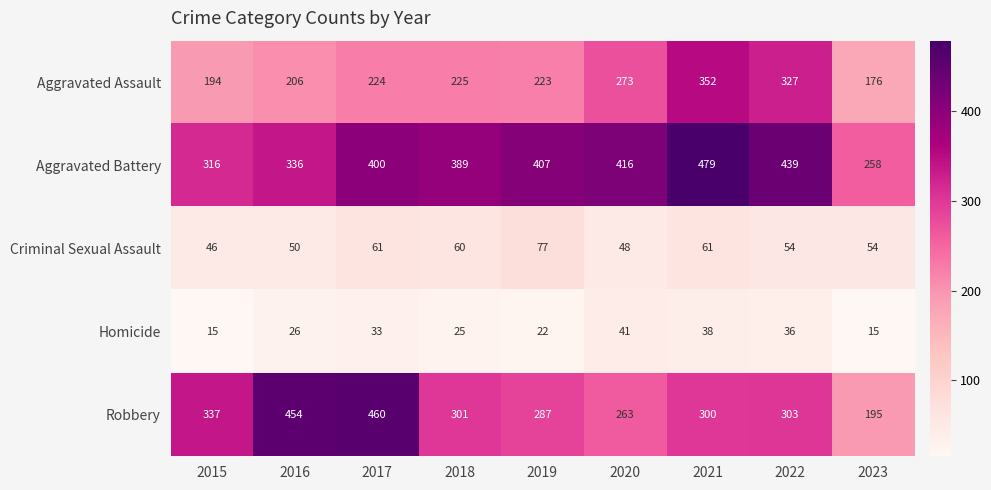

Is it true that Homicide equals 38 at 2021?

True